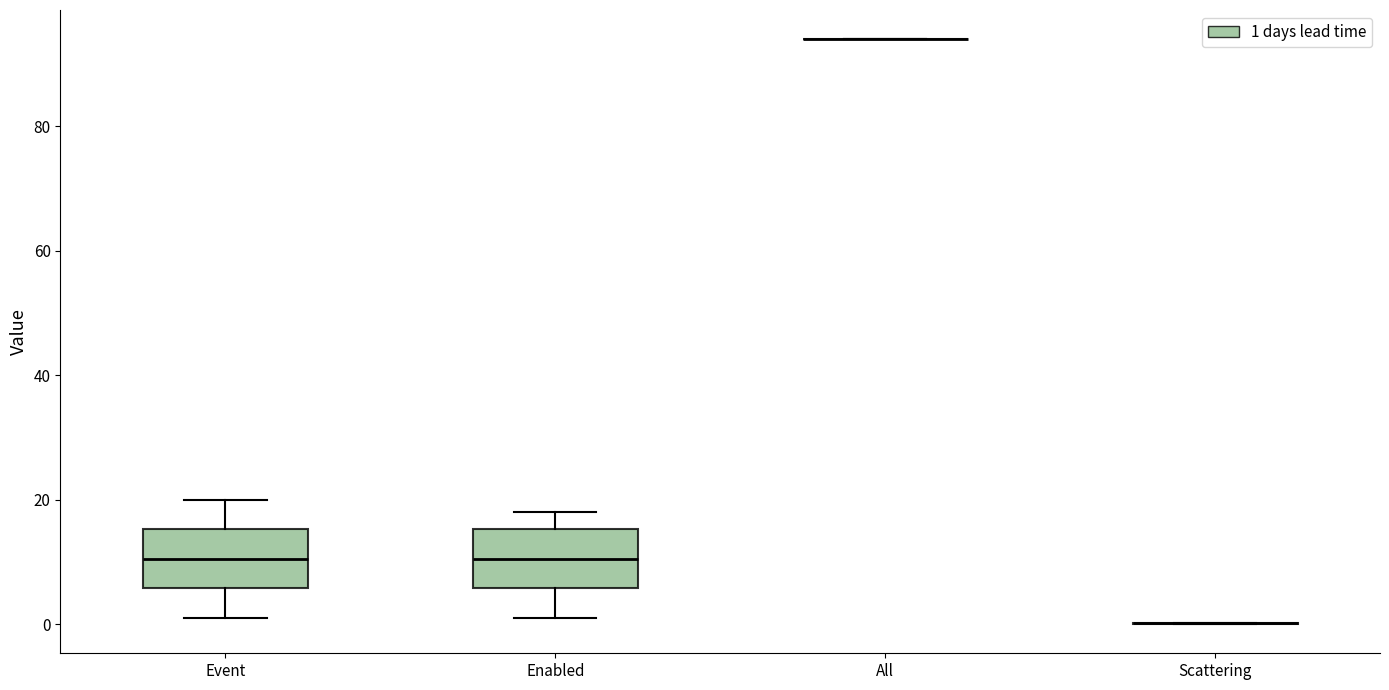

Reading left to right, read every box against the y-axis: the position of its median line, the range the box covers, and the ends of its whiskers. The values are not printed on the chart, so give them approximately, as read against the axis.

Event: median 10, box 6 to 16, whiskers 2 to 20
Enabled: median 10, box 6 to 16, whiskers 2 to 18
All: box collapsed to a line at 94, whiskers 94 to 94
Scattering: box collapsed to a line at 0, whiskers 0 to 0